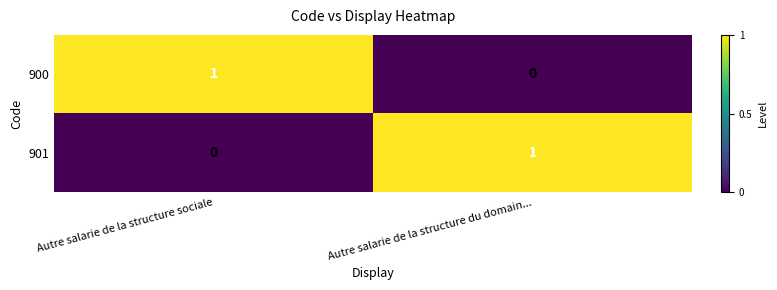

Reading right to left, list all the values displayed in this chart.

900: 0	1
901: 1	0